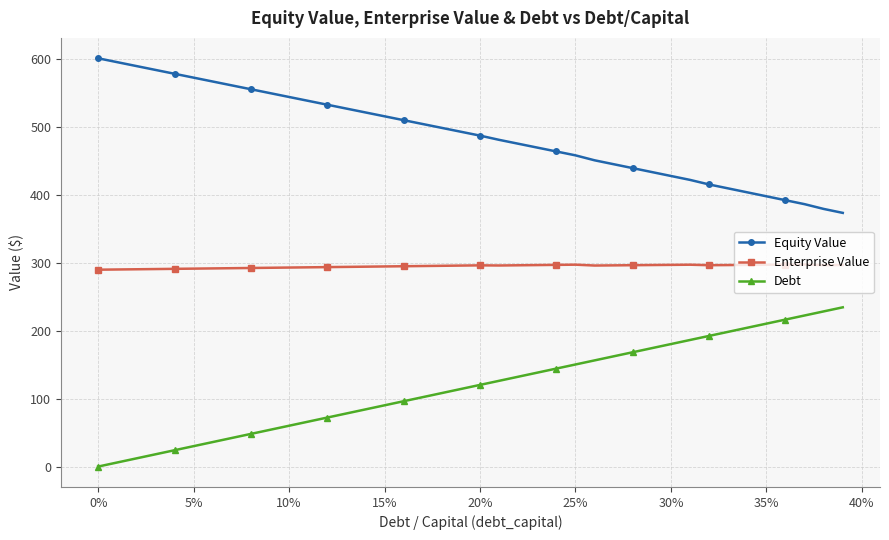

Rank the series by their maximum value, from highest to lowest.

Equity Value, Enterprise Value, Debt